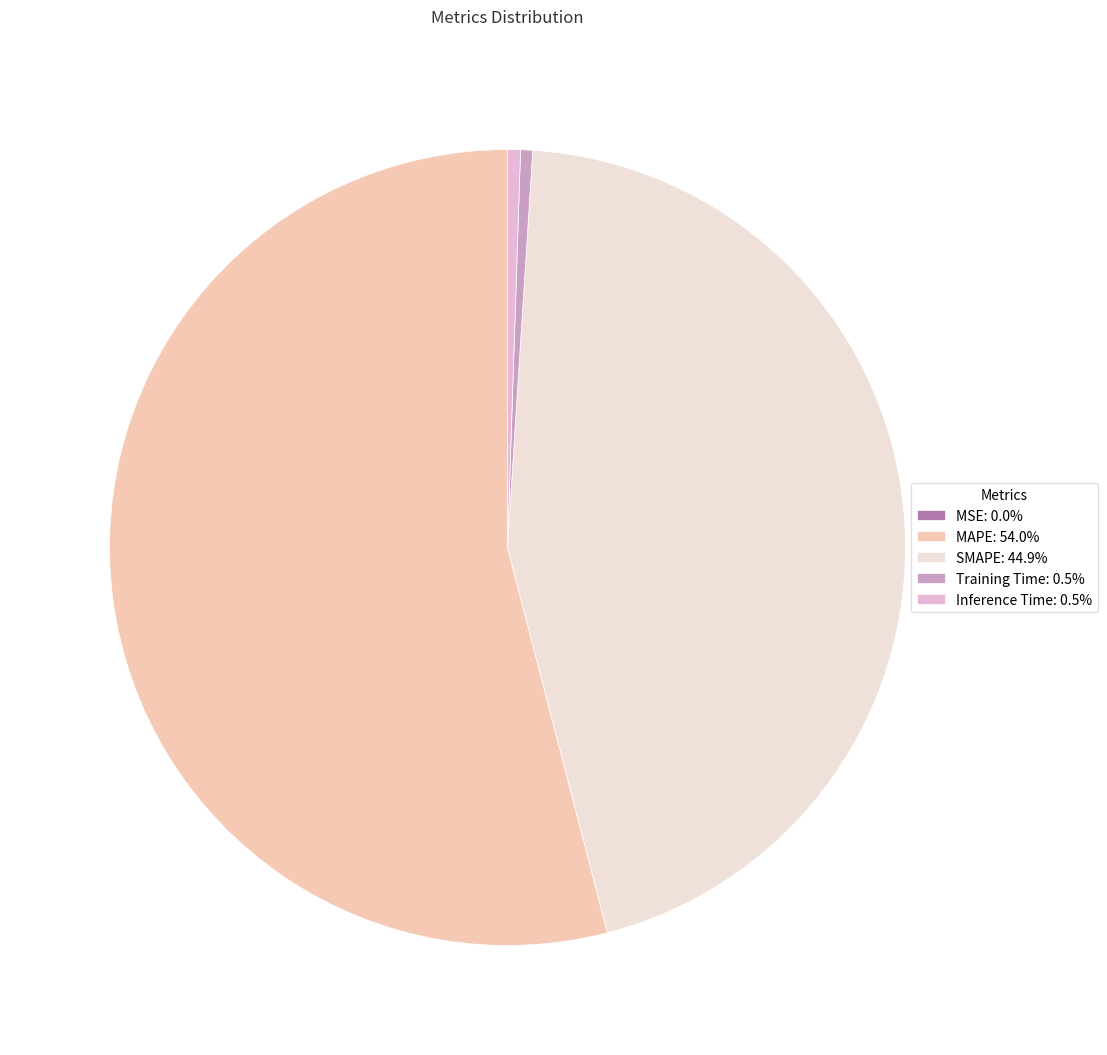

What is the ratio of the value at SMAPE: 44.9% to the value at MAPE: 54.0%?

0.8